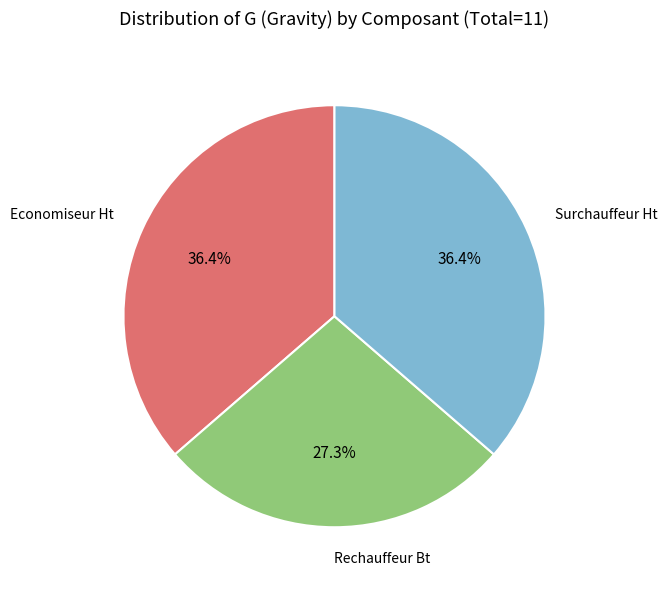

Is there any slice that represents more than half of the pie?

No